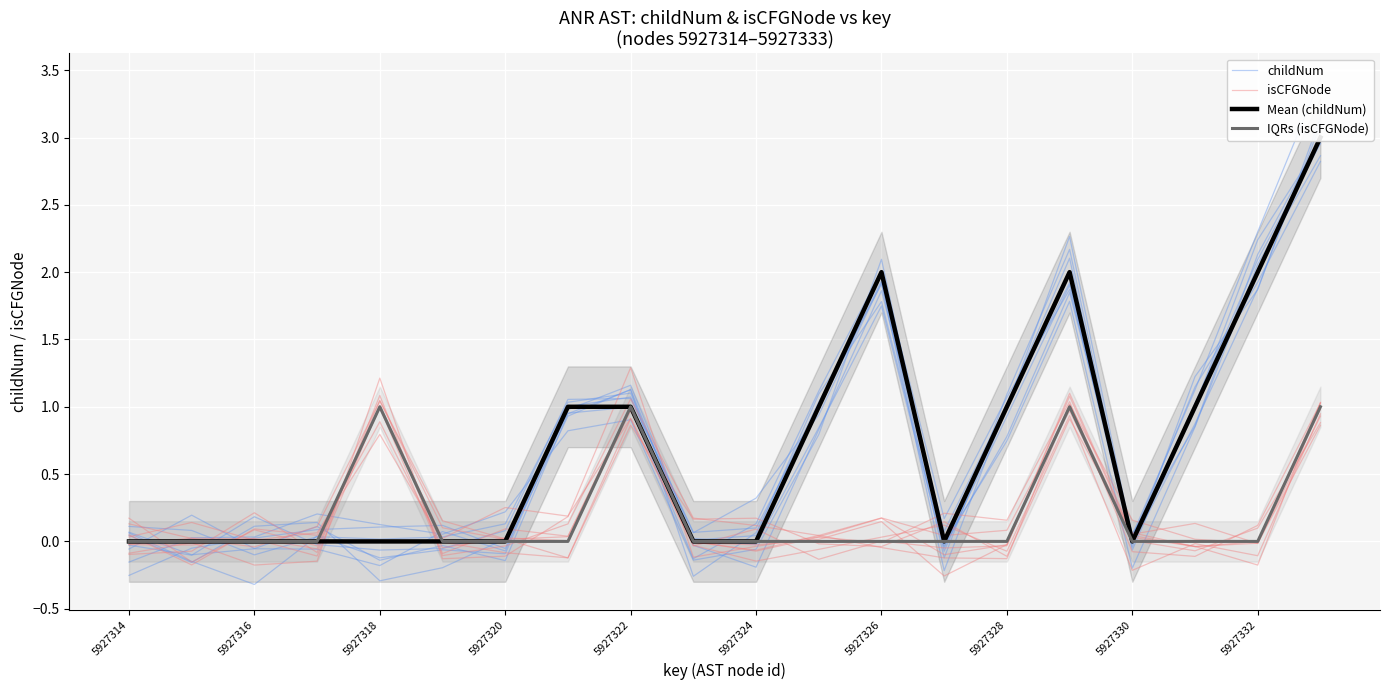

Rank the series by their maximum value, from highest to lowest.

Mean (childNum), childNum, isCFGNode, IQRs (isCFGNode)